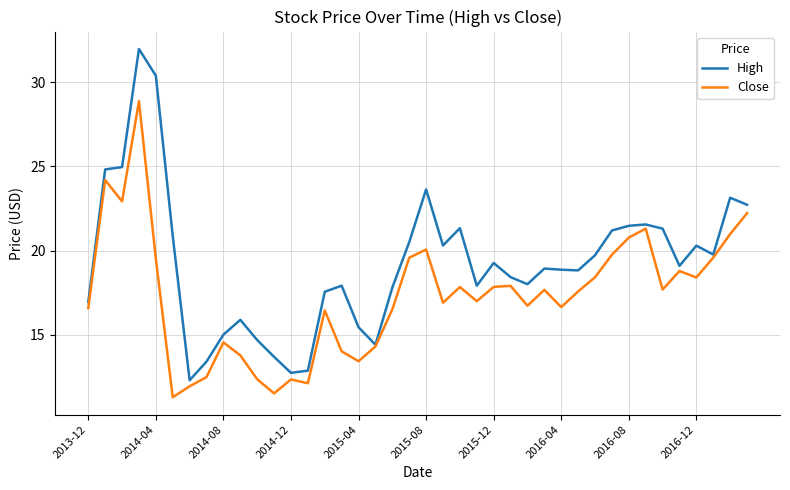

Which series has the widest spread of values?

High